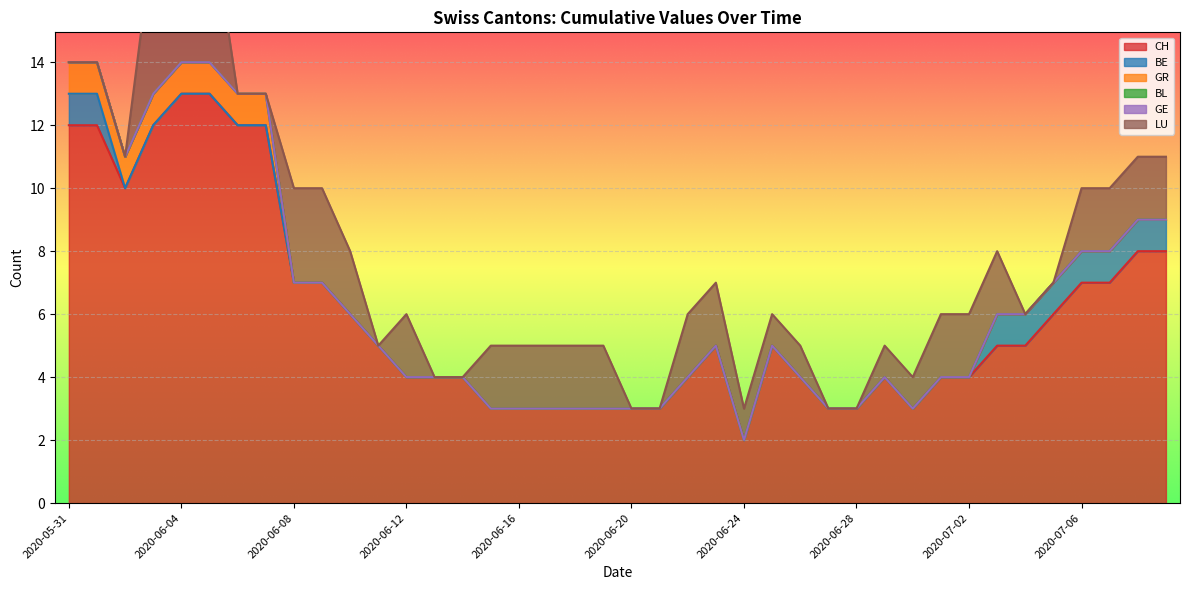

What is the difference between the second highest and minimum values in the GR series?

1